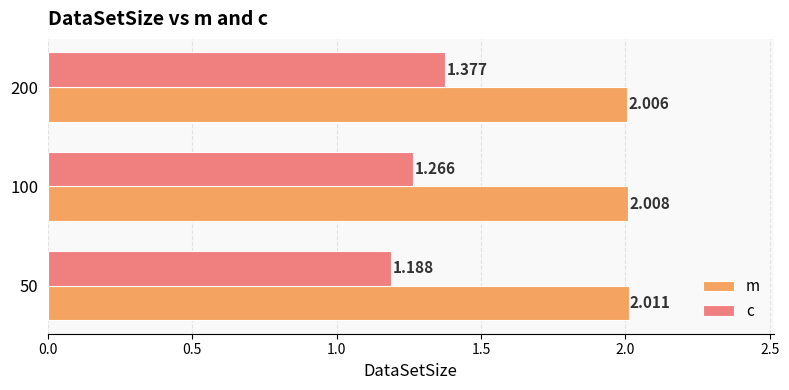

Is the value of m at 200 greater than the value of c at 50?

Yes